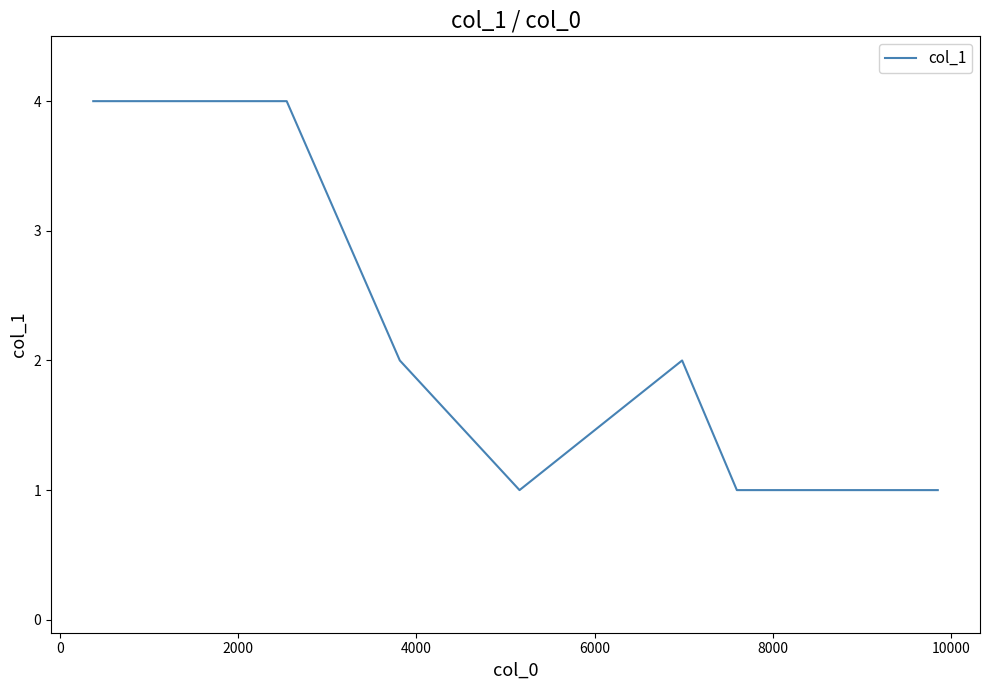

True or false: the data has more than 0 interior local peaks.

True